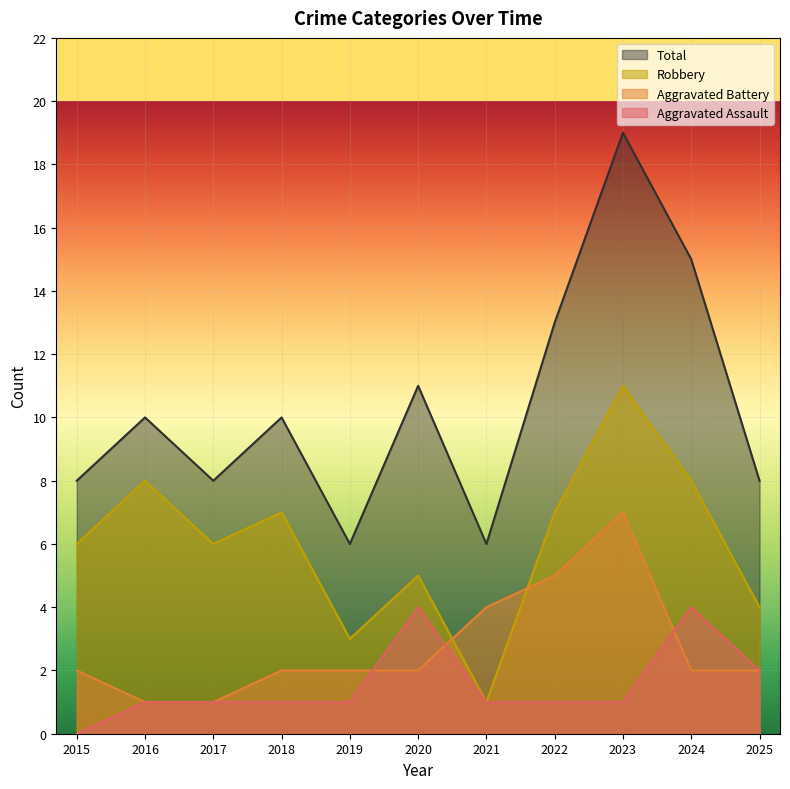

How many data points in Robbery are less than 6?

4